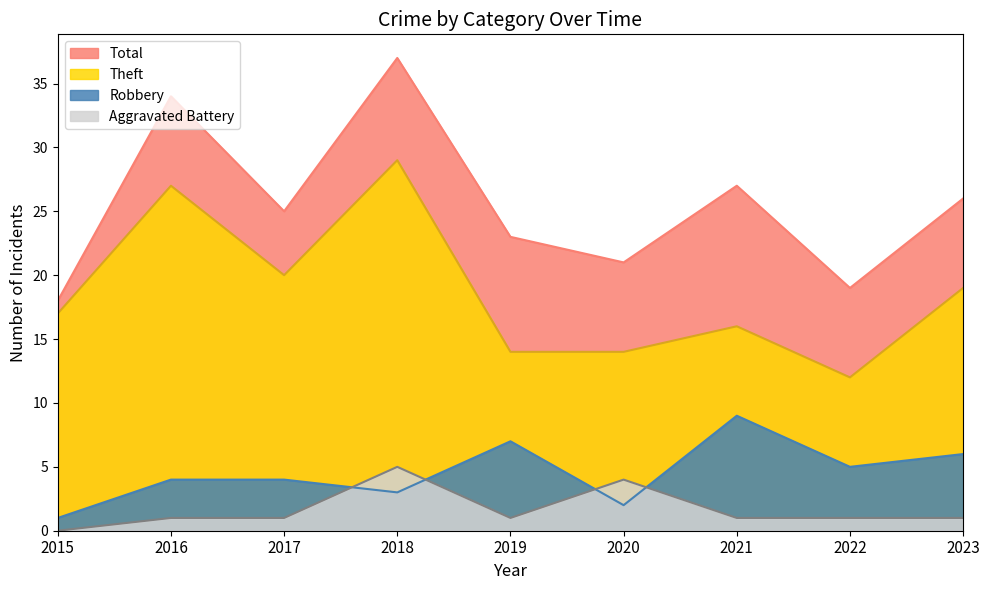

Rank the categories by Robbery value from lowest to highest.

2015, 2020, 2018, 2016, 2017, 2022, 2023, 2019, 2021